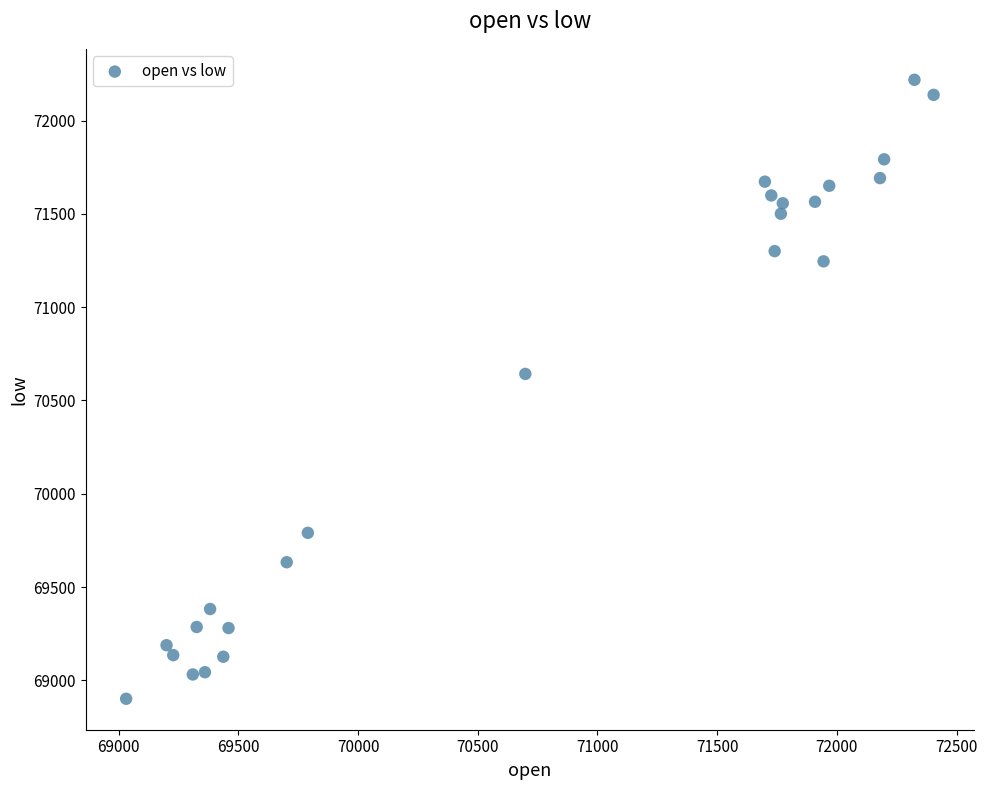

What Y value in the scatter plot is closest to 70559?

70642.0